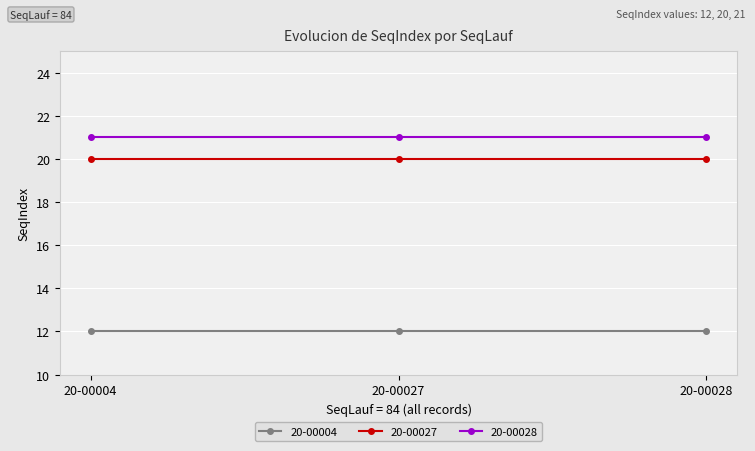

What is the minimum value shown in the chart?

12